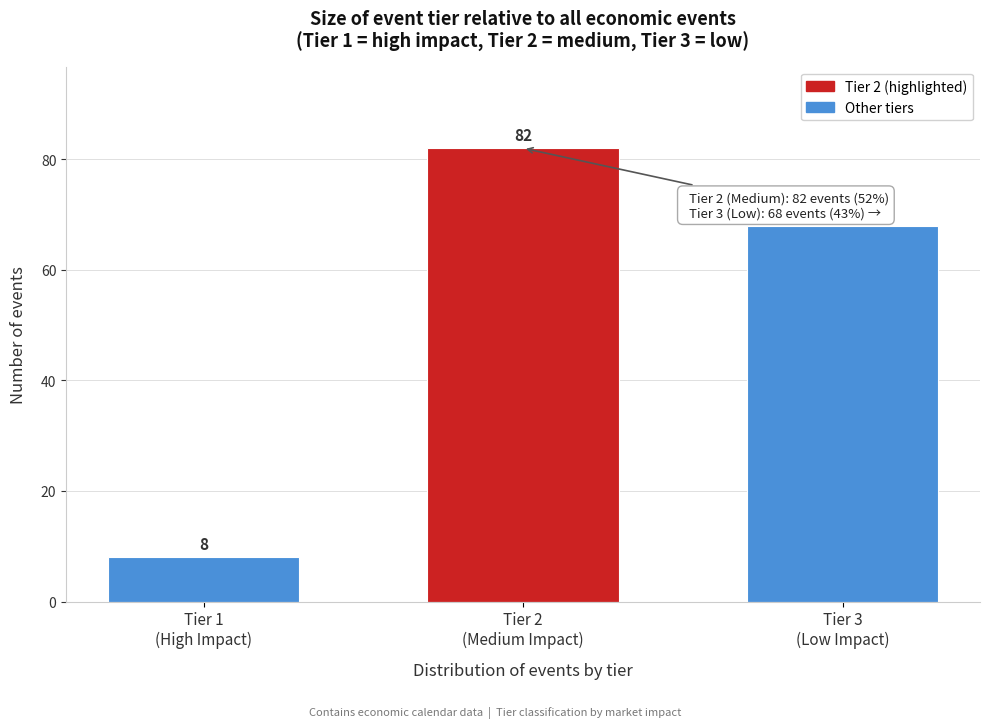

Reading left to right, what are all the values shown in this chart?

8	82	68